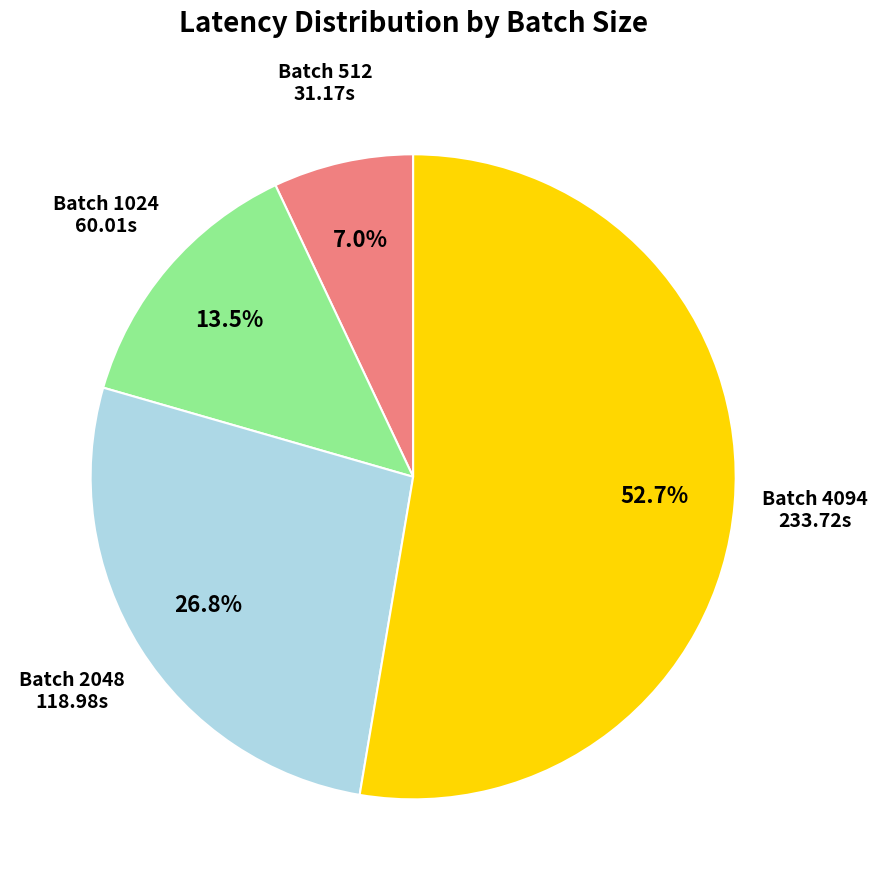

Combined, what portion of the pie is Batch 4094 and Batch 1024?

66.2%